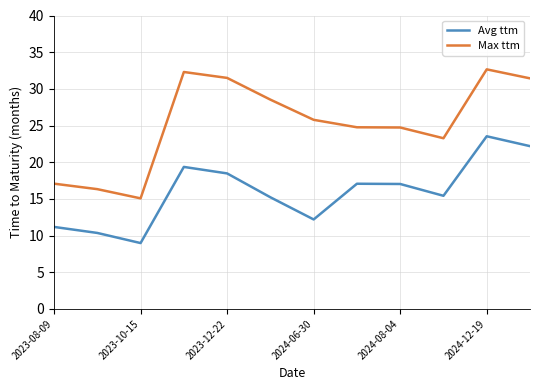

What is the sum of all Avg ttm values?

191.0